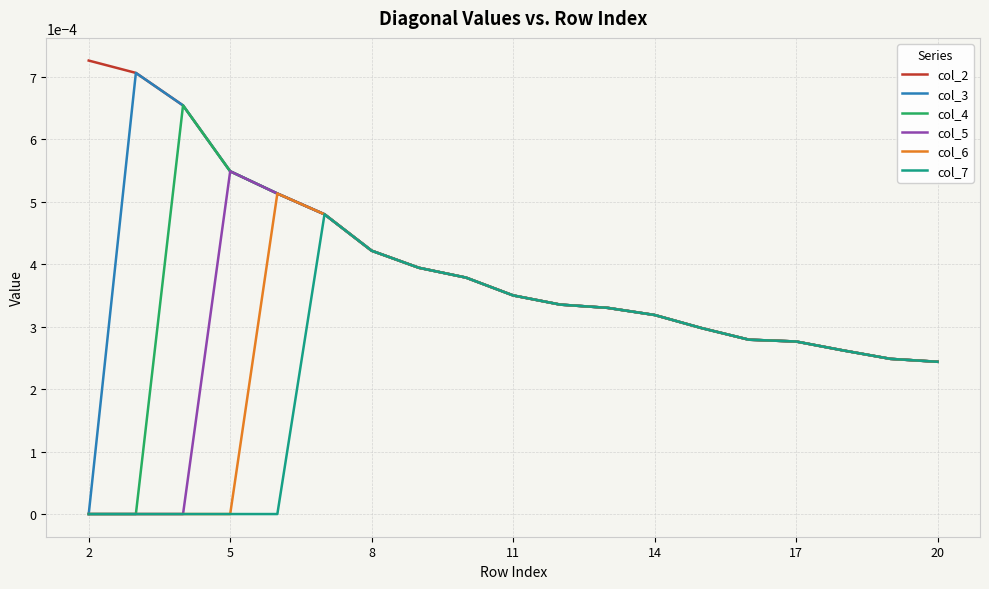

How many lines are shown in the chart?

6